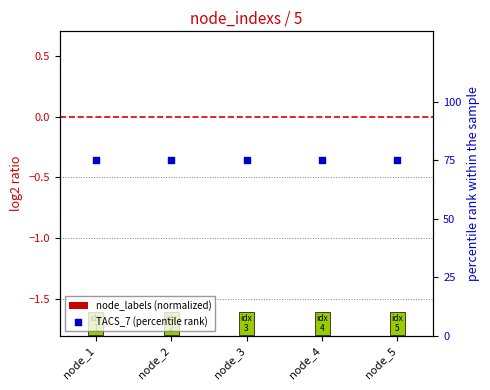

Which series reaches the minimum Y coordinate?

node_labels (normalized)